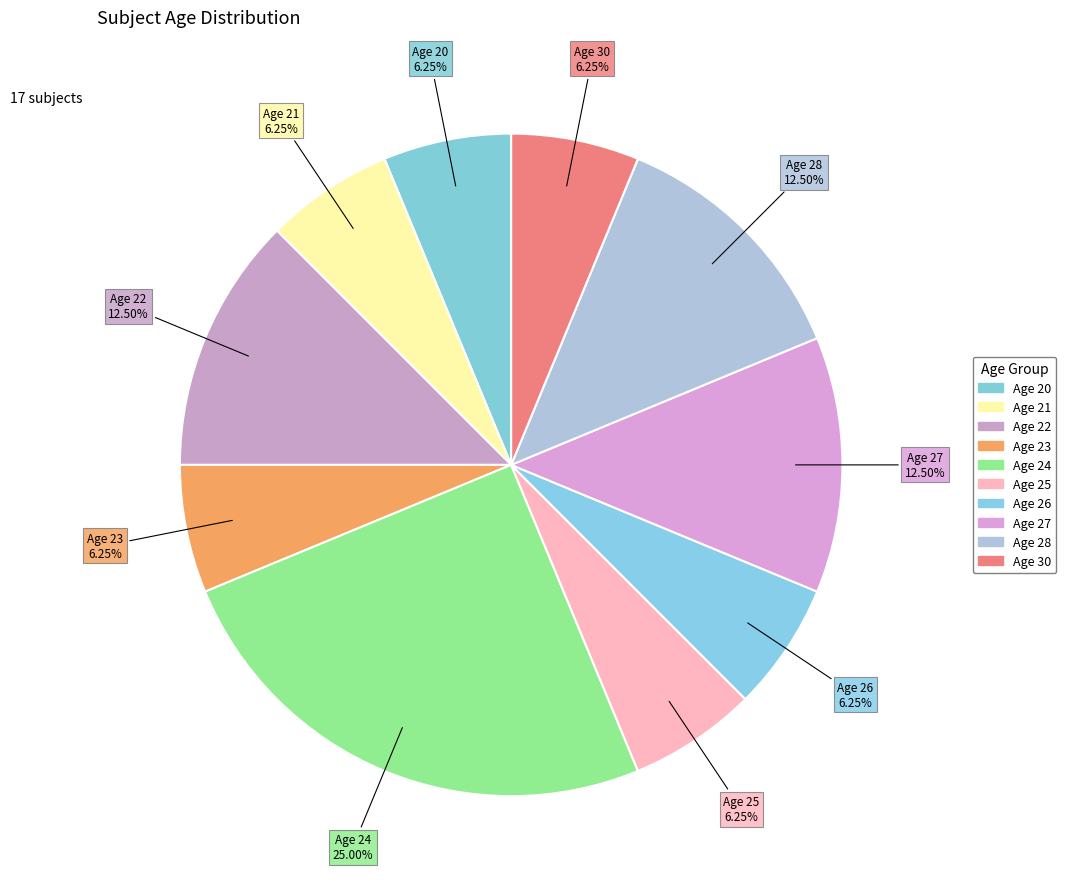

To the nearest percent, what percentage of the pie is Age 23?

6%